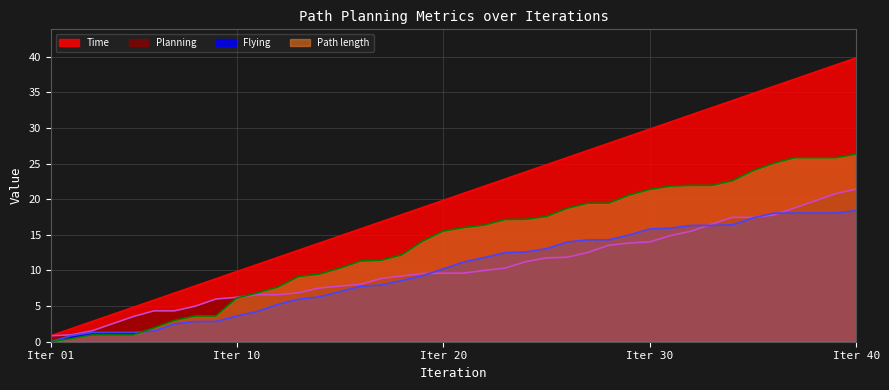

What are all the series names shown in the legend?

Time, Planning, Flying, Path length